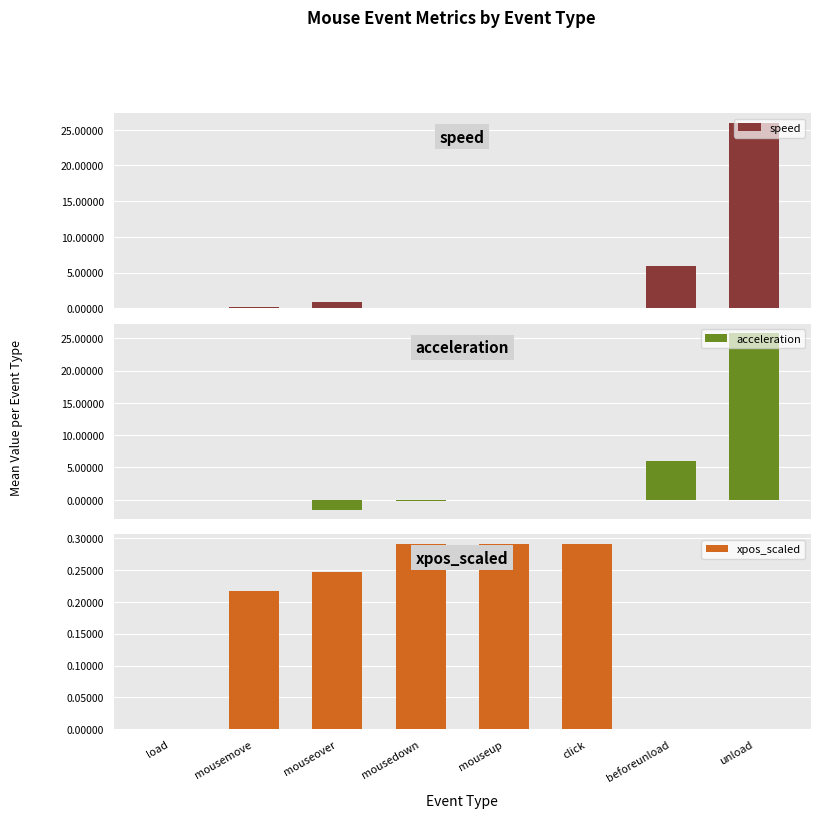

Where is acceleration nearest to the value 12?

beforeunload